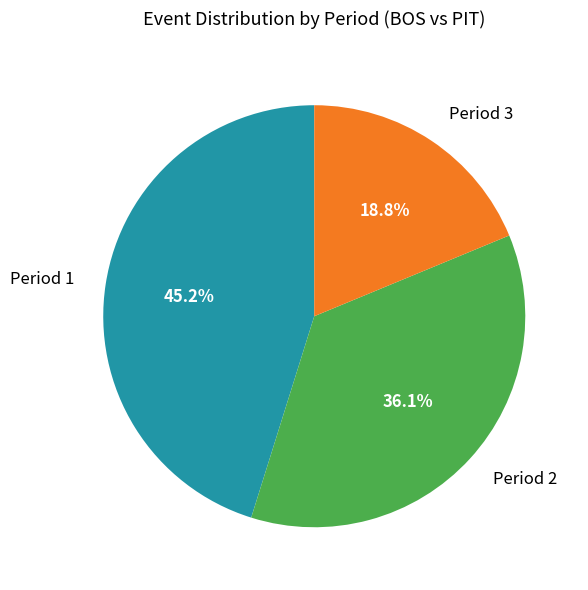

Between Period 3 and Period 1, which is larger?

Period 1